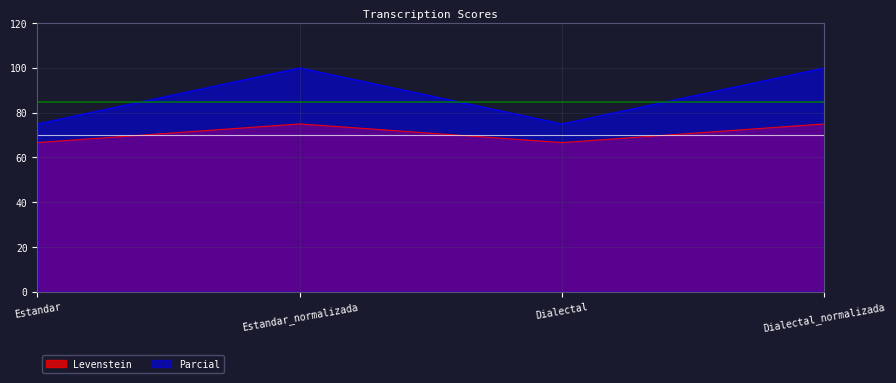

Reading right to left, transcribe all the data shown in this chart.

Levenstein: 75.0	66.7	75.0	66.7
Parcial: 100.0	75.0	100.0	75.0